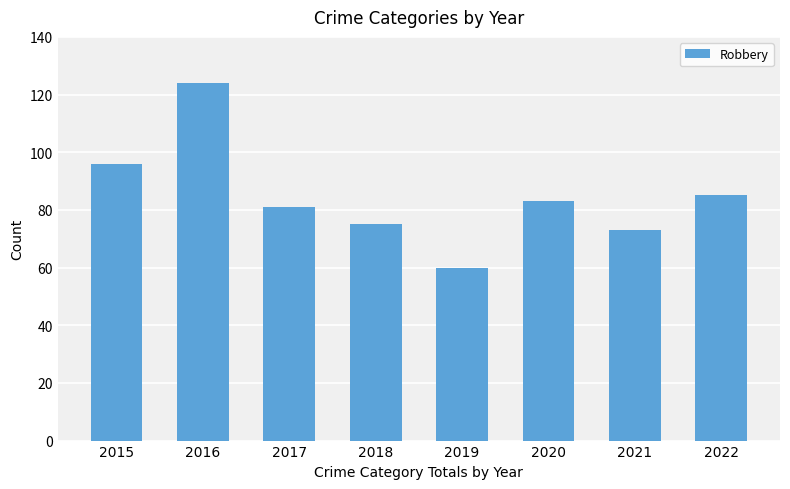

How many data points does each series have?

8